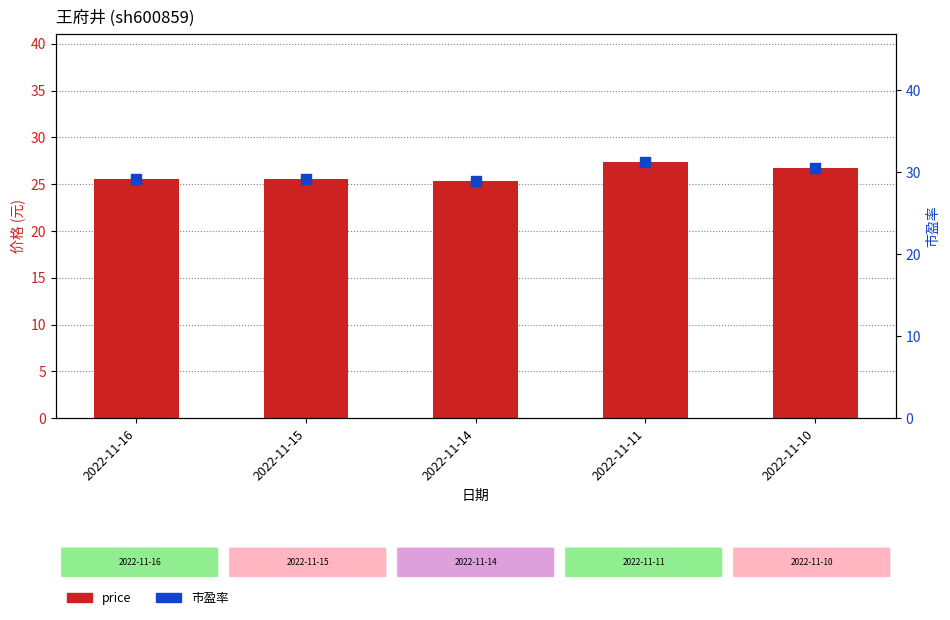

At how many categories does at least one series exceed 27?

5